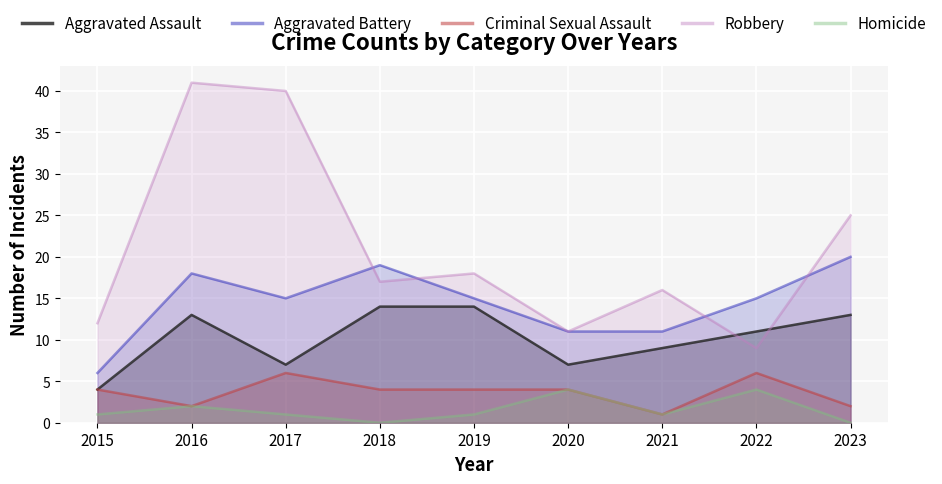

True or false: Criminal Sexual Assault and Robbery intersect in this chart.

False